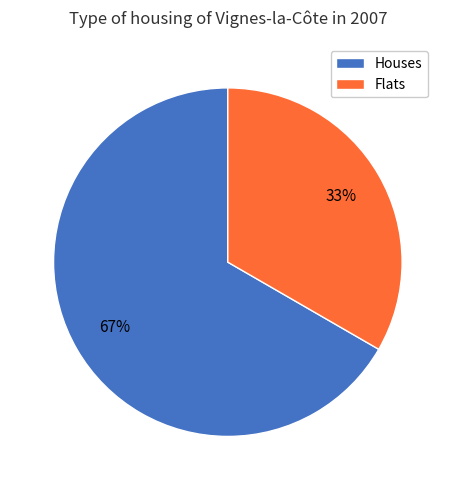

Is there a majority slice in this chart?

Yes